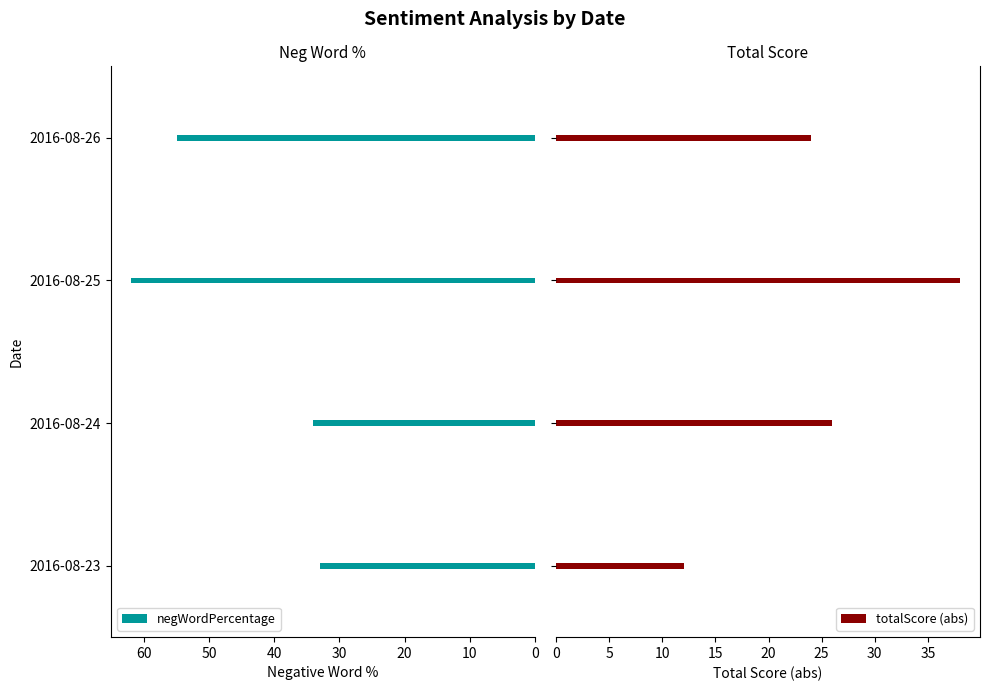

What is the sum of all totalScore (abs) values?

100